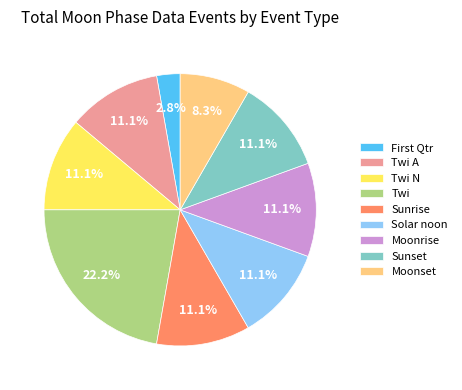

Approximately how many times larger is the value at Twi N compared to Sunrise?

1.0